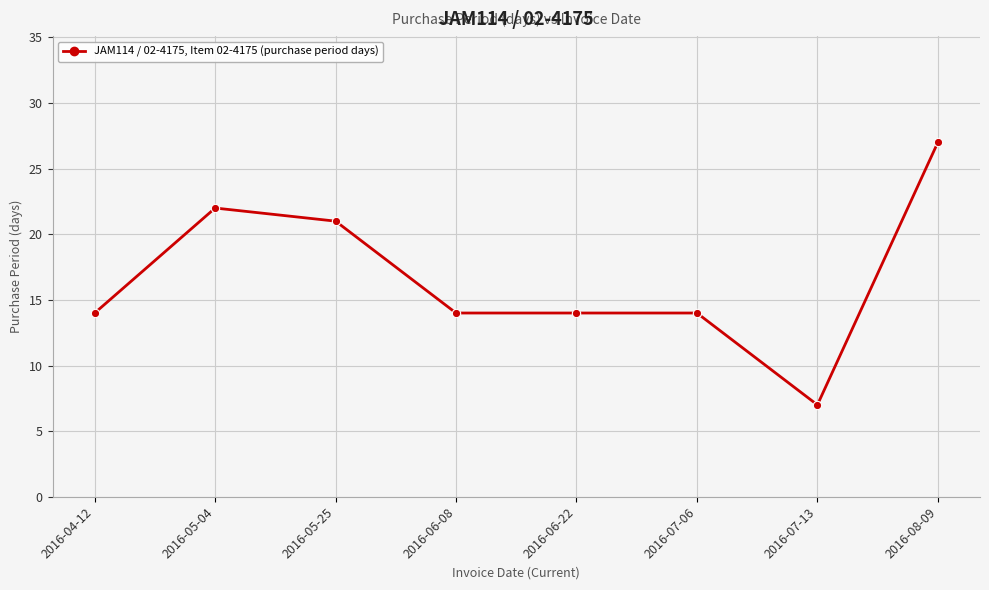

At which category does the chart reach its minimum across all series?

2016-07-13